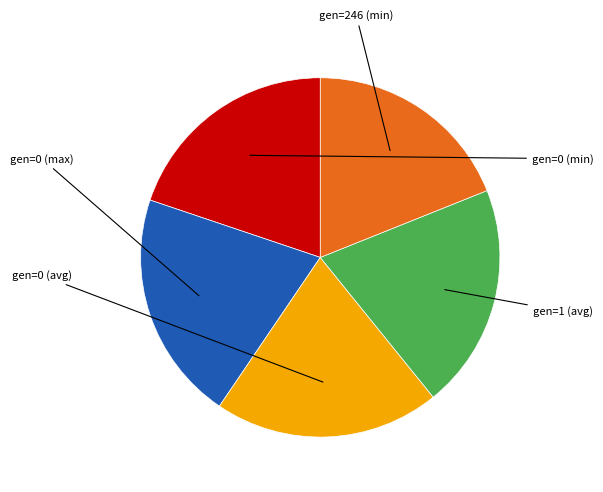

Is there any slice that represents more than half of the pie?

No